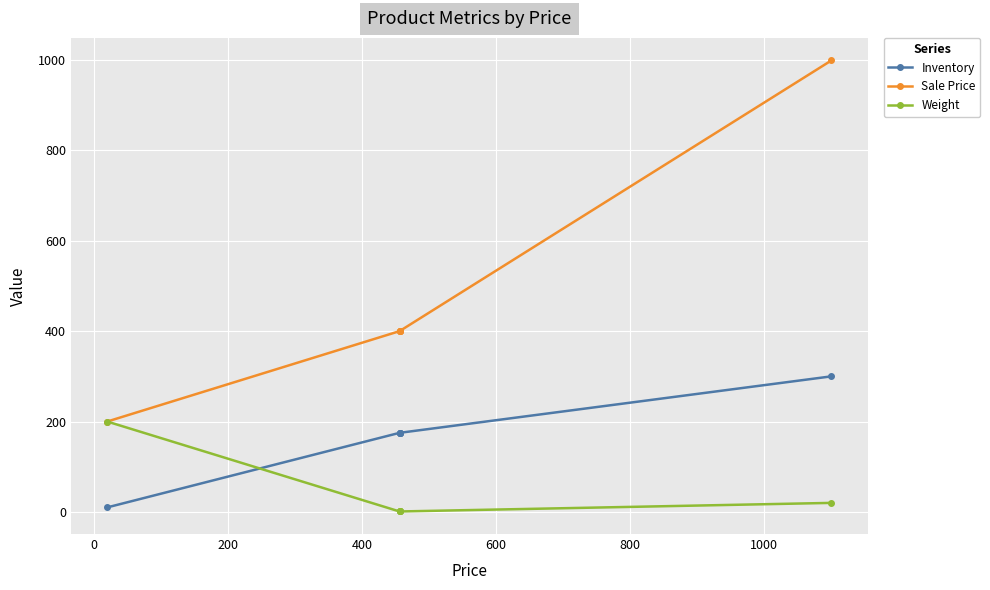

True or false: Weight and Sale Price intersect in this chart.

False